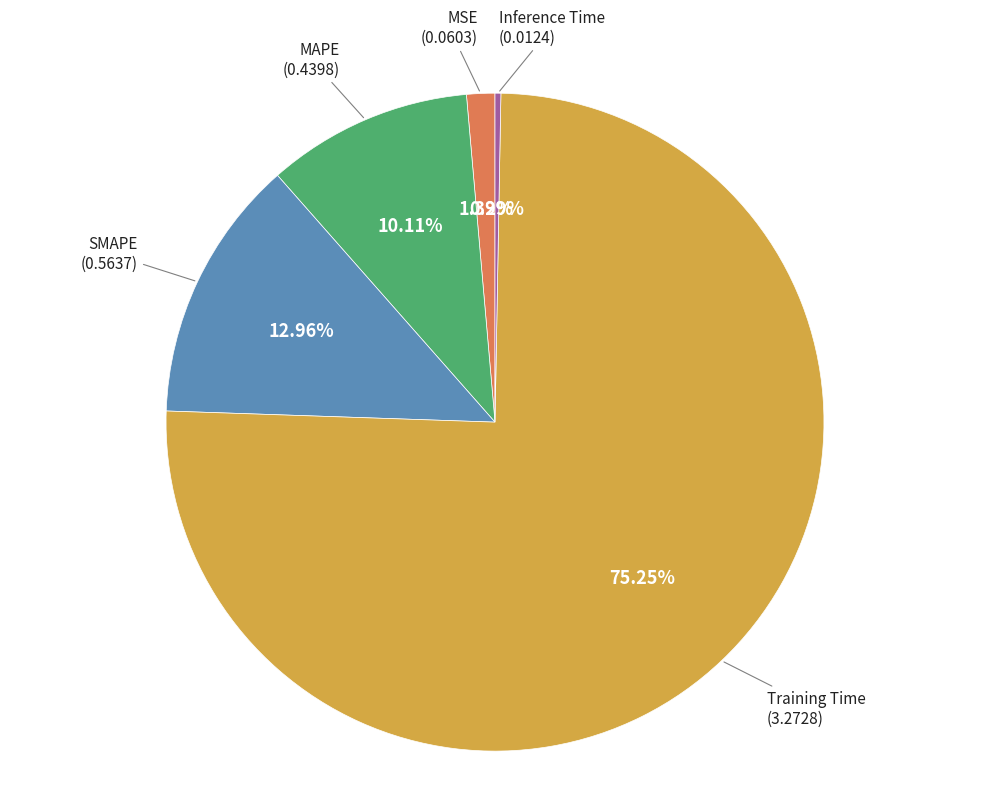

Does any single category account for the majority?

Yes